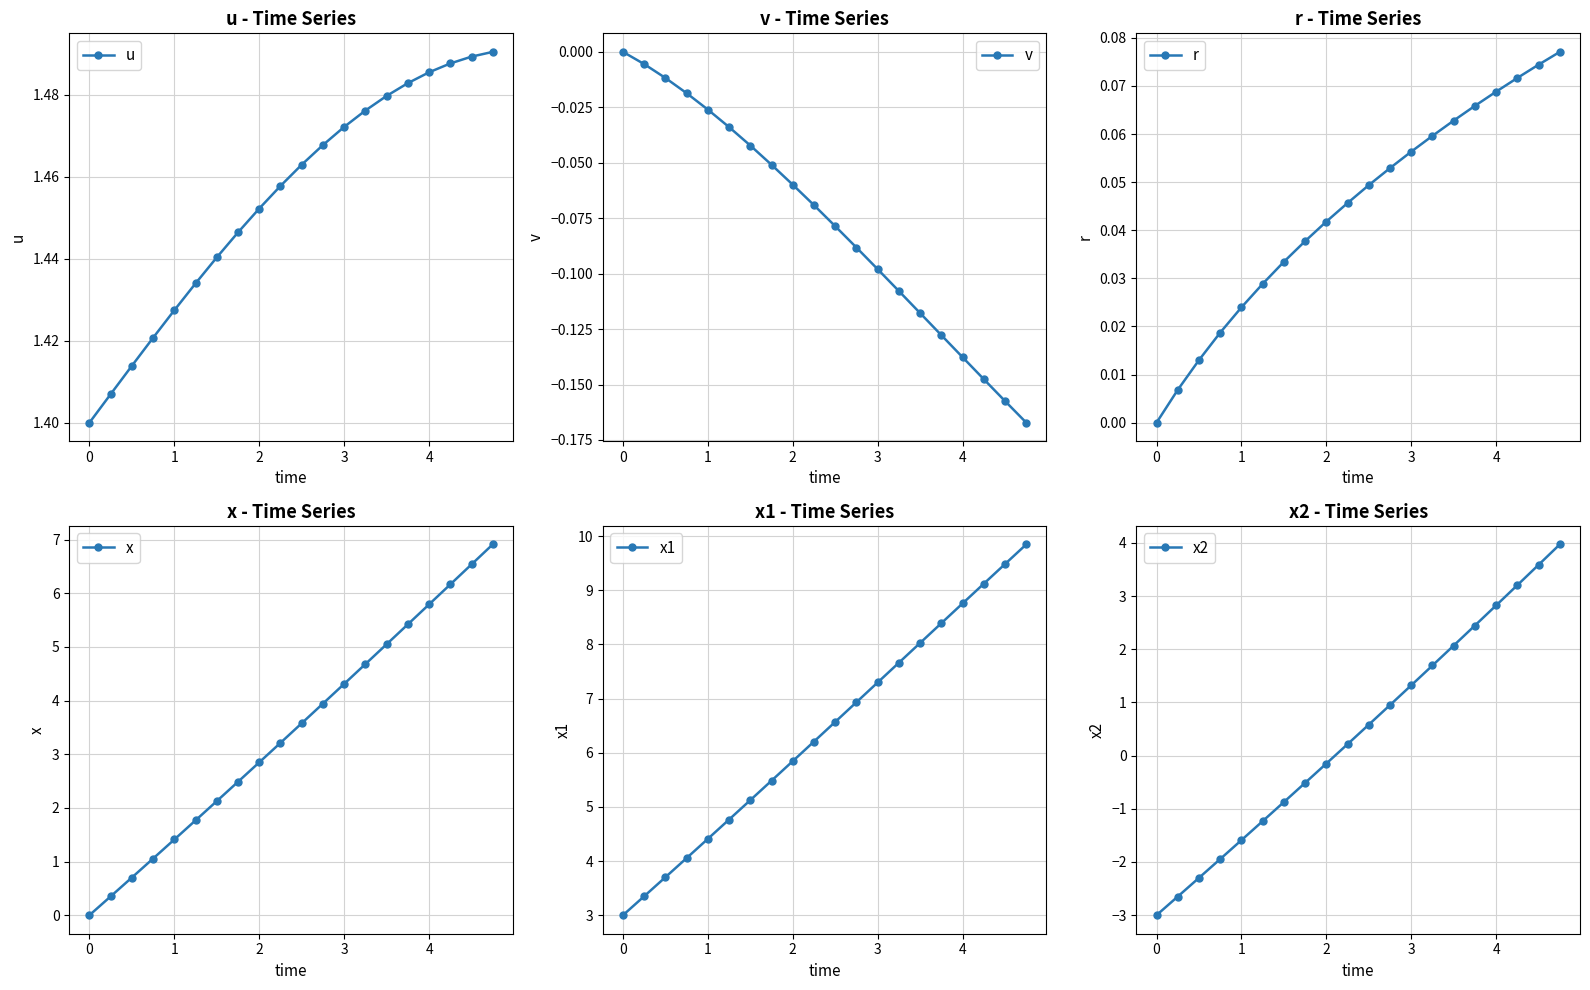

True or false: r has more than 2 interior local peaks.

False